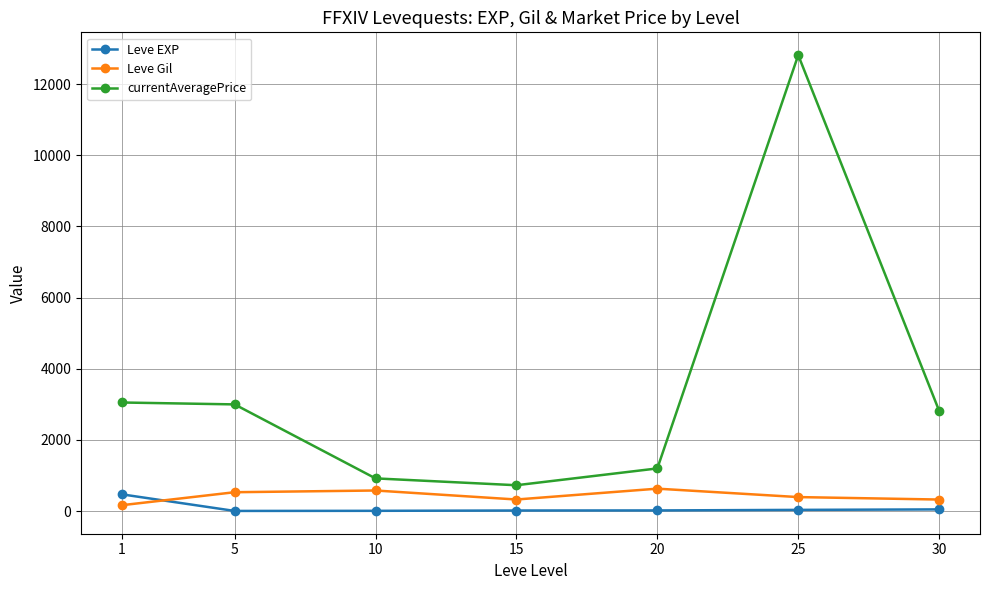

At which label does Leve EXP first exceed 16?

1